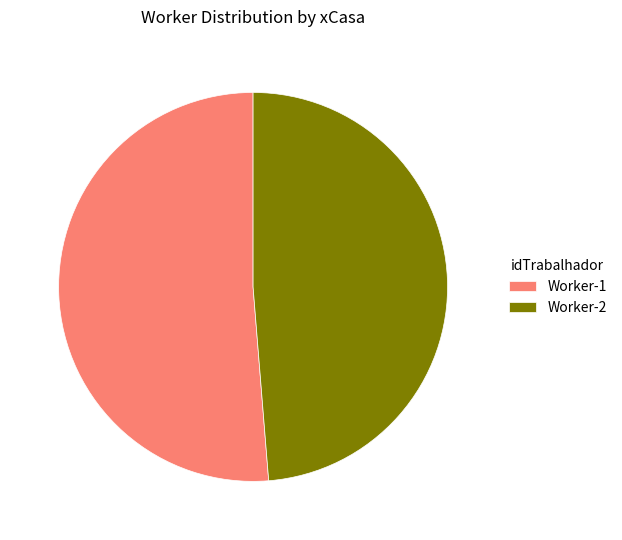

Approximately how many times larger is the value at Worker-1 compared to Worker-2?

1.1